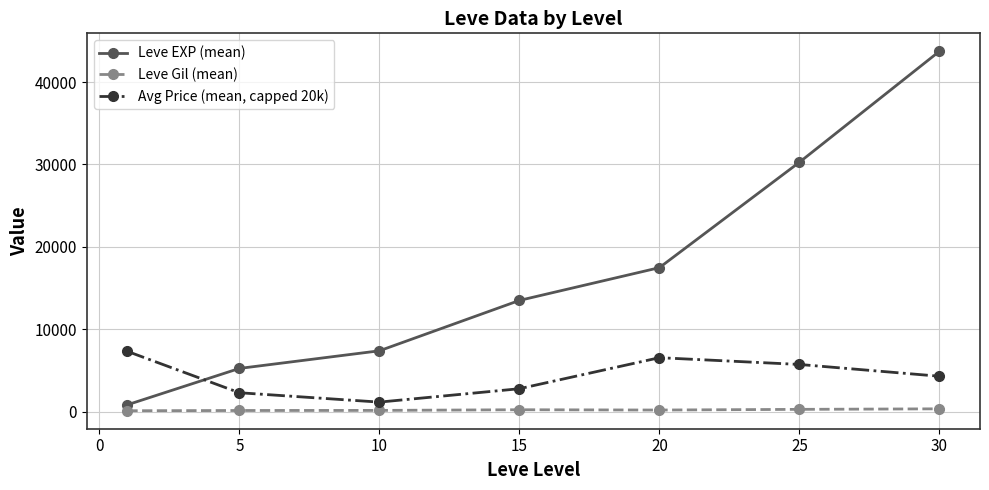

What is the difference between the maximum and second lowest values in the Leve Gil (mean) series?

202.0